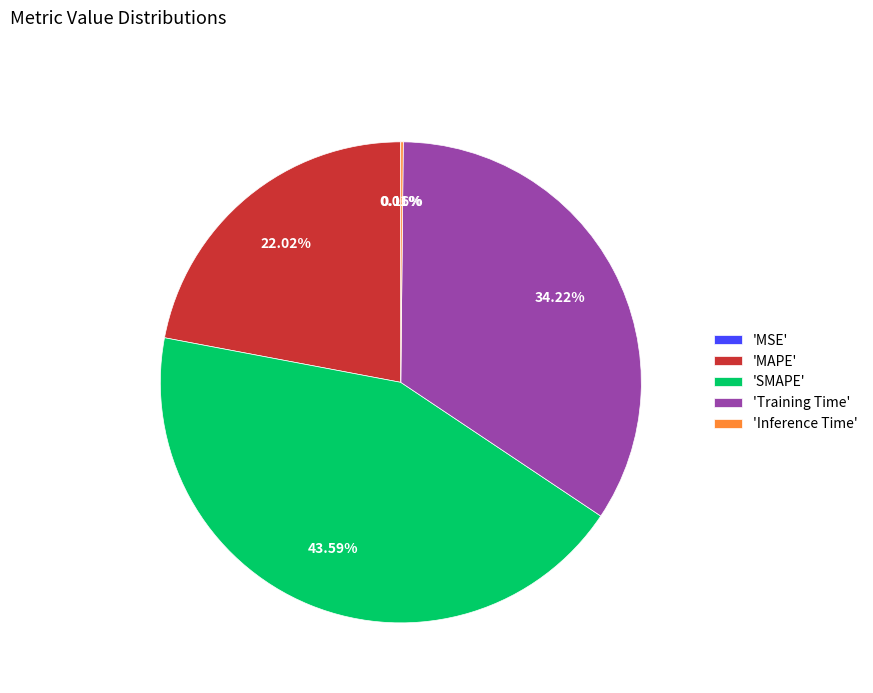

What is the ratio of the value at 'SMAPE' to the value at 'Training Time'?

1.3